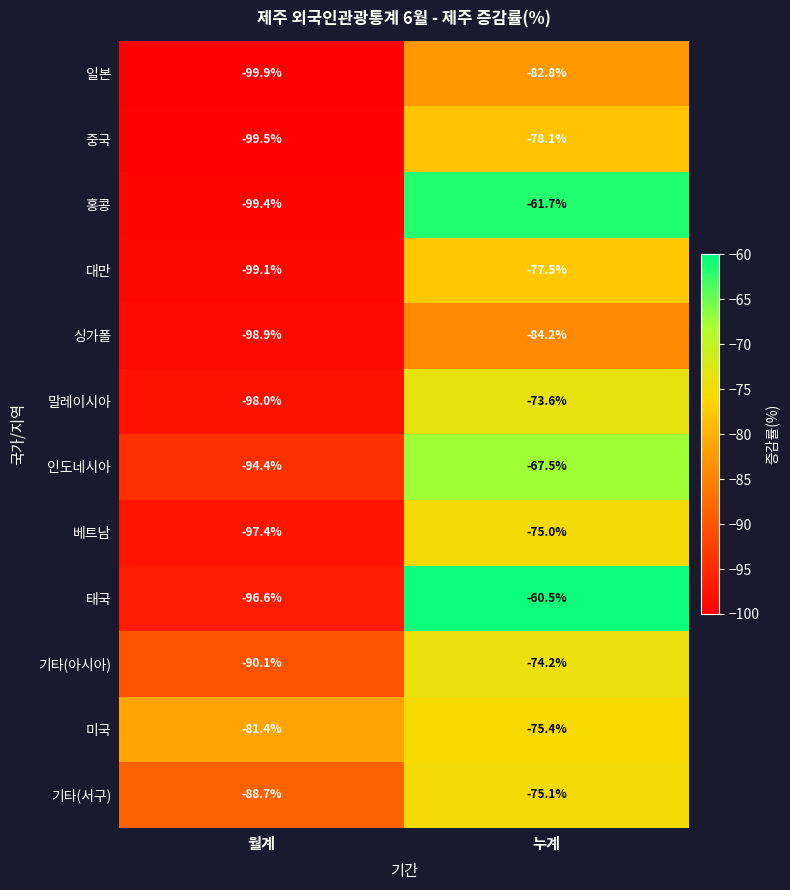

List the series in order of their peak value, lowest first.

싱가폴, 일본, 중국, 대만, 미국, 기타(서구), 베트남, 기타(아시아), 말레이시아, 인도네시아, 홍콩, 태국